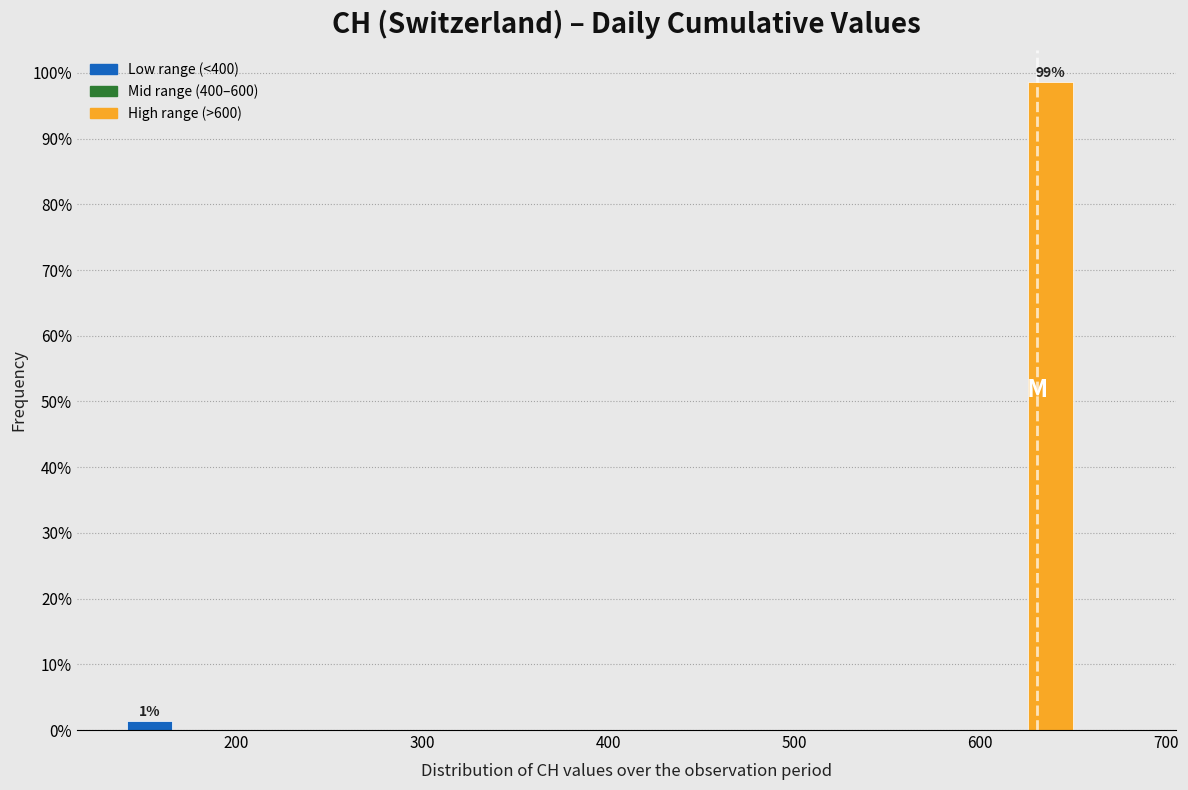

Read against the x-axis, roughly where is the centre of the tallest bar?

640